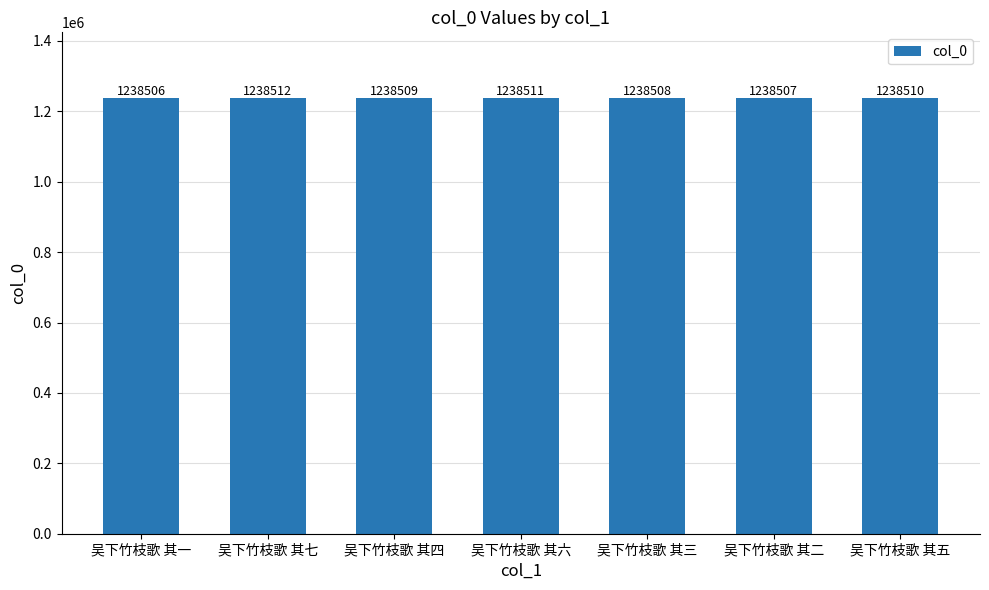

The chart shows a value of 1238508 at 吴下竹枝歌 其三. True or false?

True